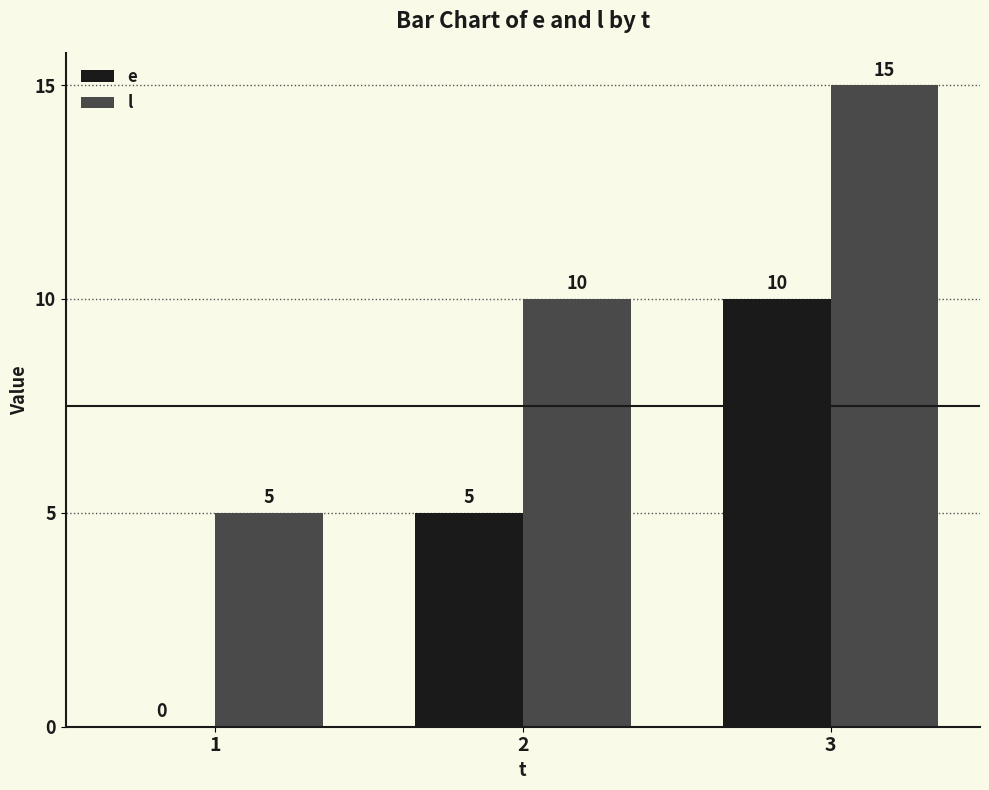

Reading right to left, what are all the values shown in this chart?

e: 3=10	2=5	1=0
l: 3=15	2=10	1=5